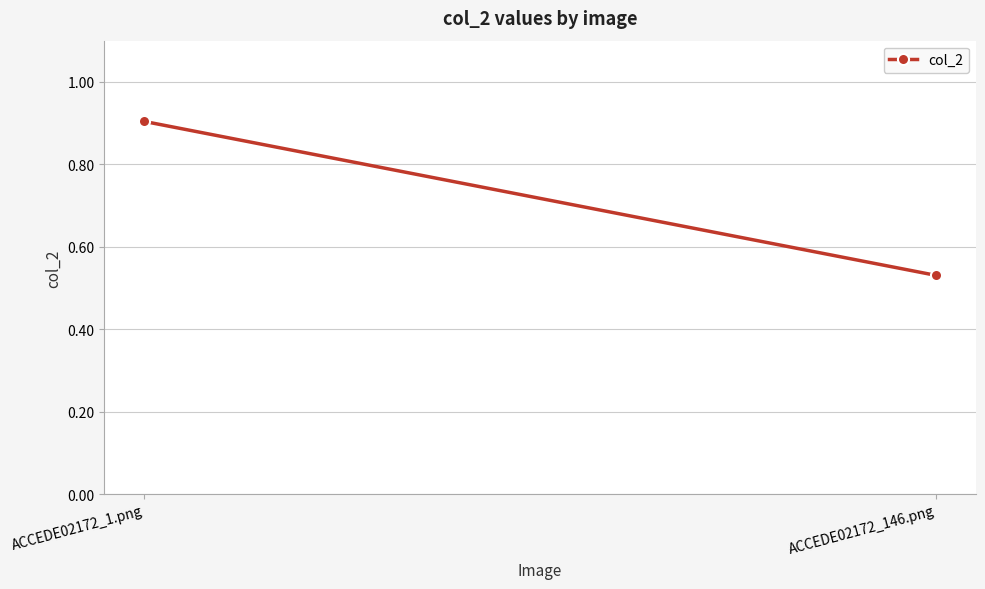

Read the value at ACCEDE02172_1.png.

0.9